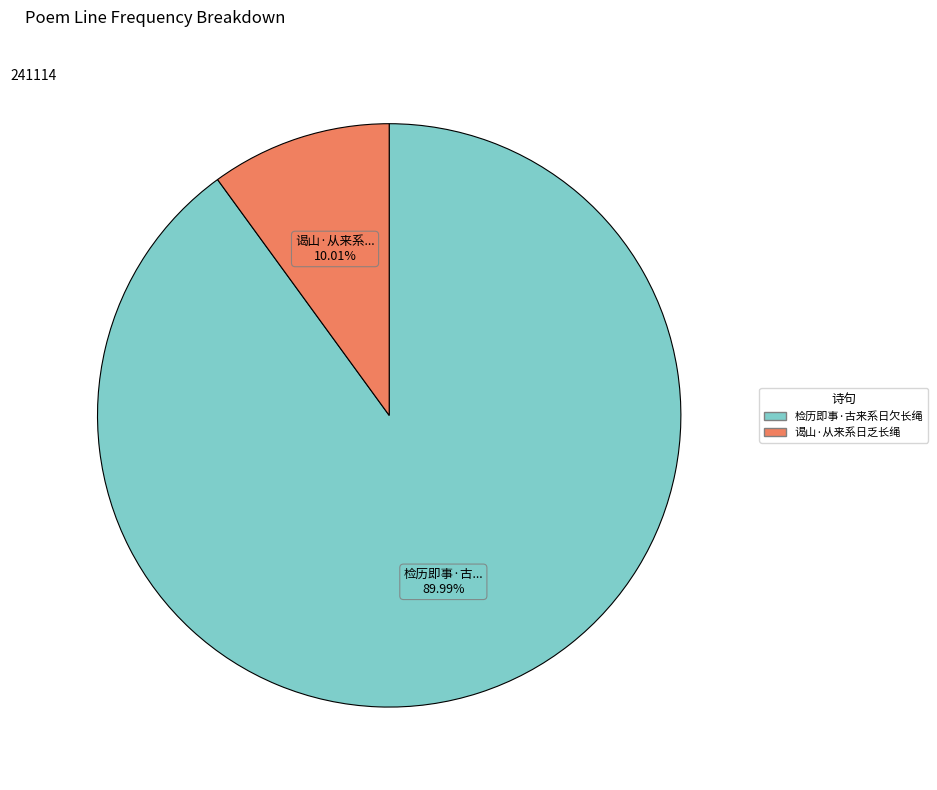

Does 谒山·从来系日乏长绳 account for over 50% of the chart?

No